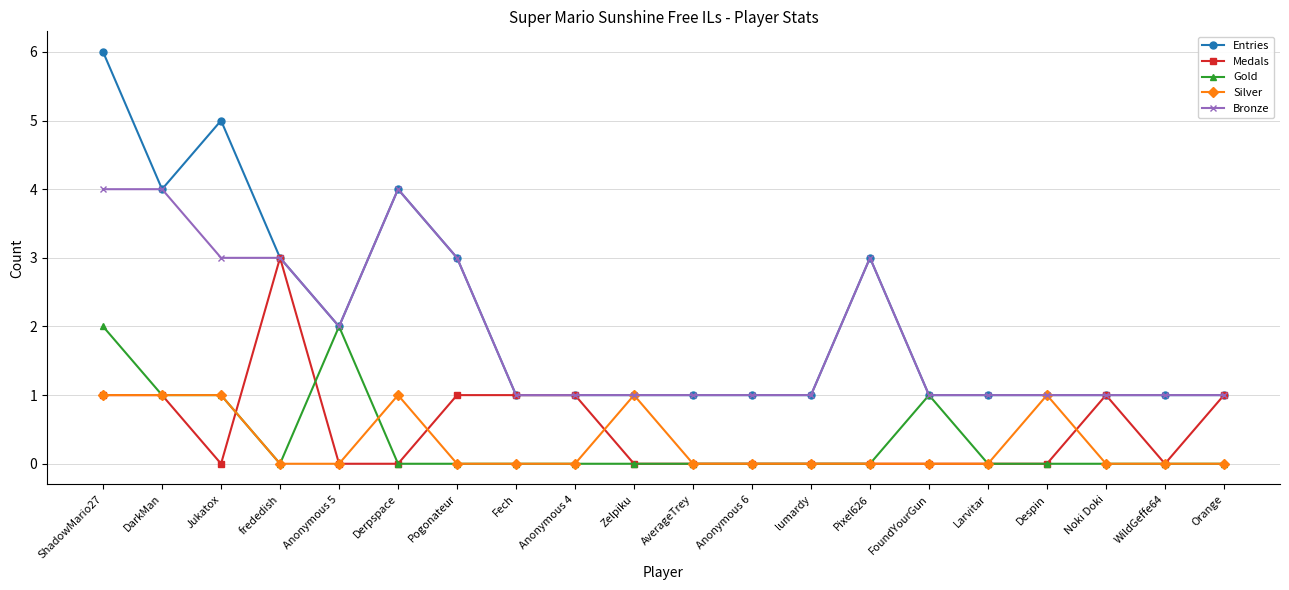

What is the total value across all series at WildGeffe64?

2